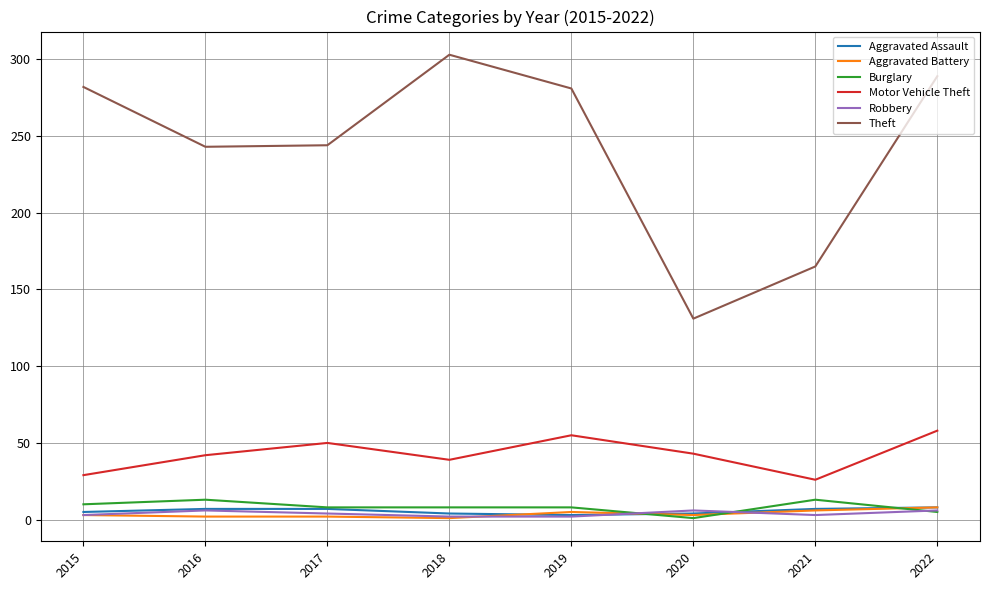

Between 2017 and 2022, which series saw the biggest shift?

Theft